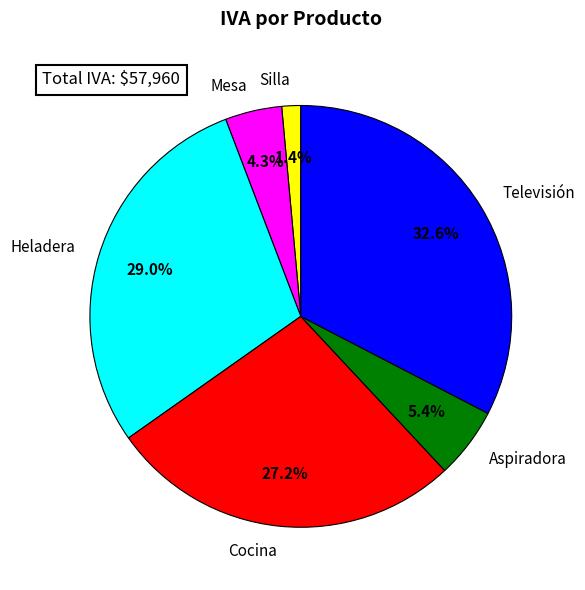

To the nearest percent, what portion does Cocina represent?

27%